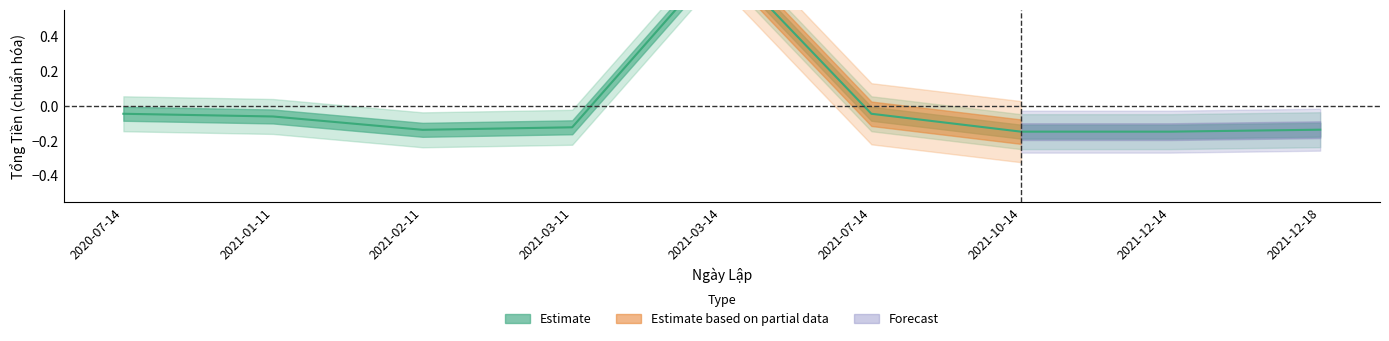

Is it true that the value at 2021-12-18 is -0.1?

True